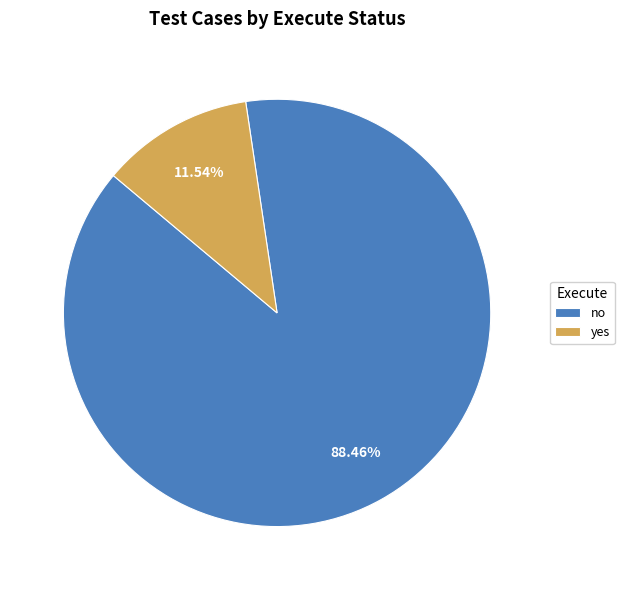

How many slices are in this pie chart?

2